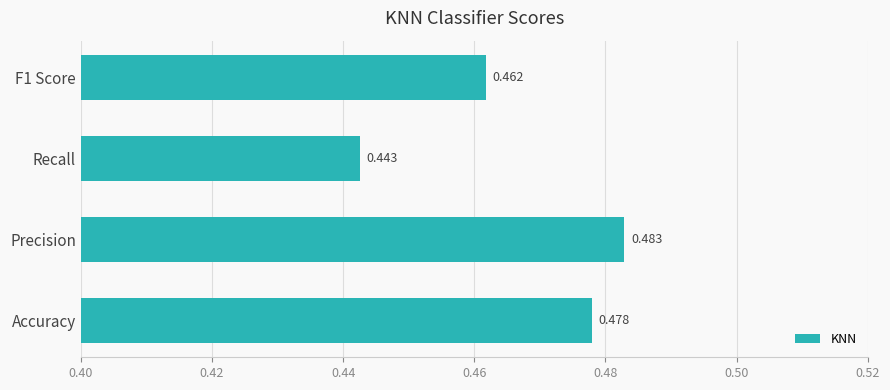

At which label is the value closest to 0?

Recall